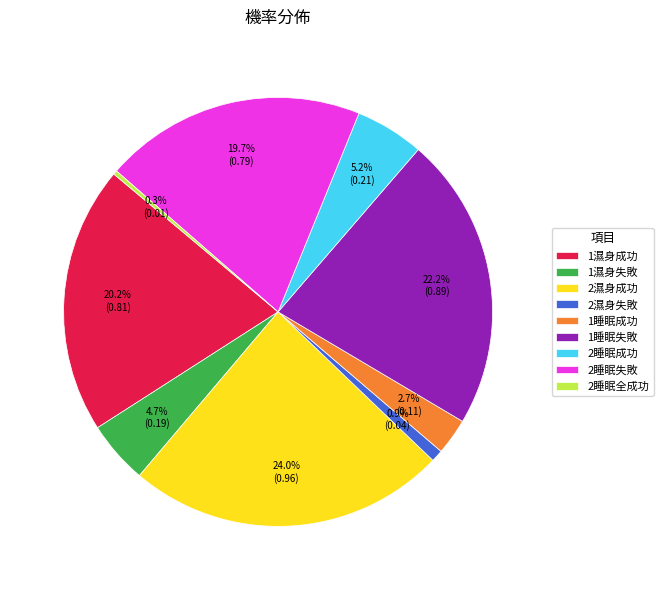

To the nearest percent, what percentage of the pie is 1睡眠失敗?

22%